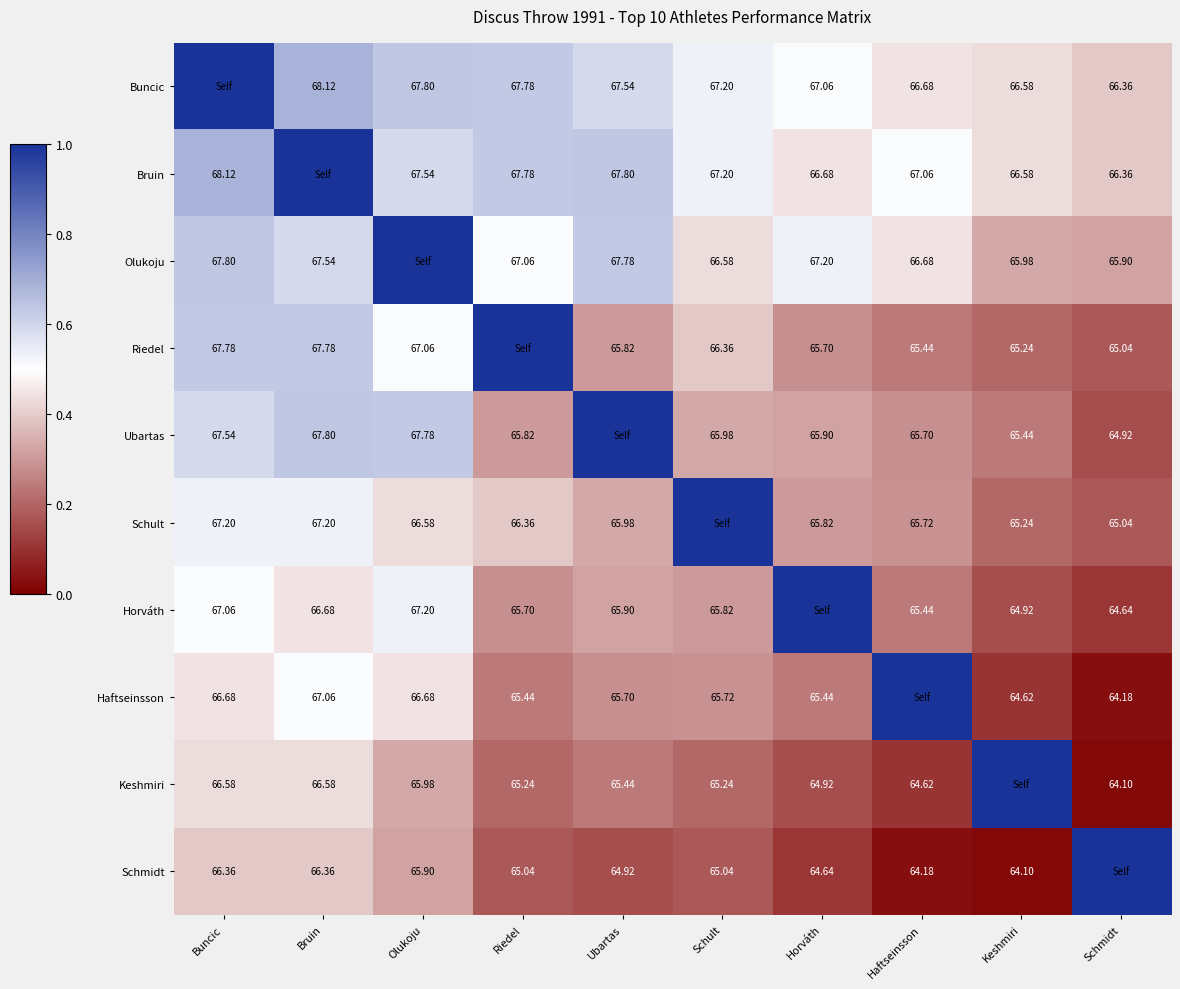

The value of Olukoju at Olukoju is 1.0. True or false?

True